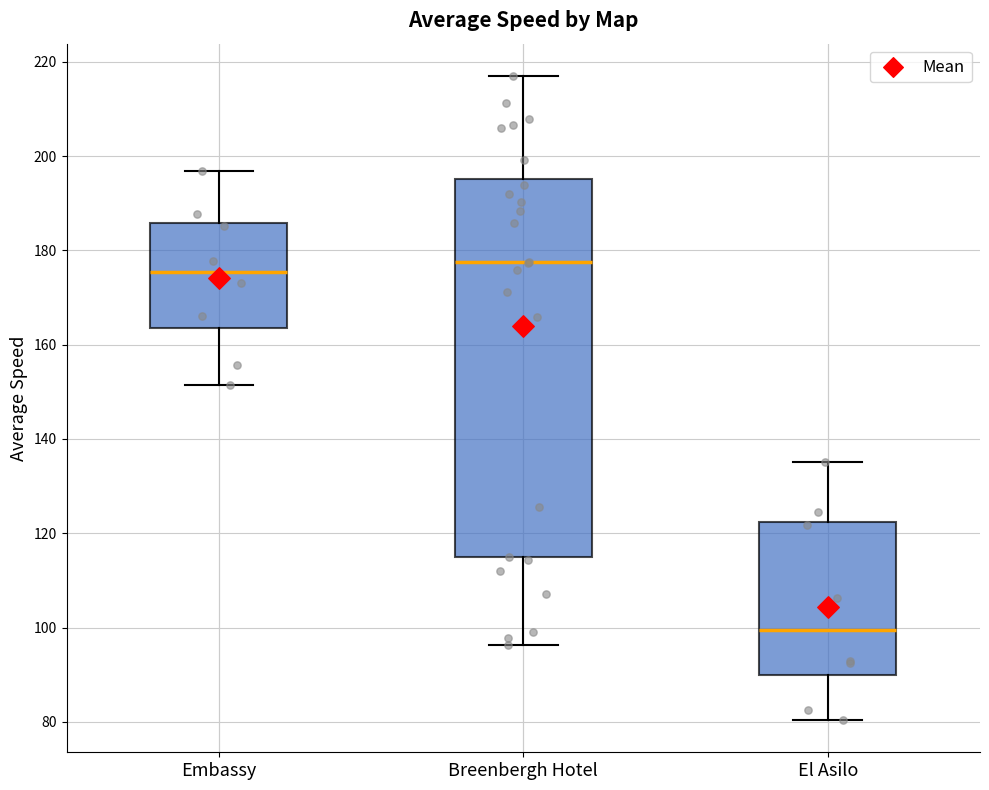

Where is the lower edge of the box for Breenbergh Hotel on the y-axis? The values are not printed on the chart, so give them approximately, as read against the axis.

114